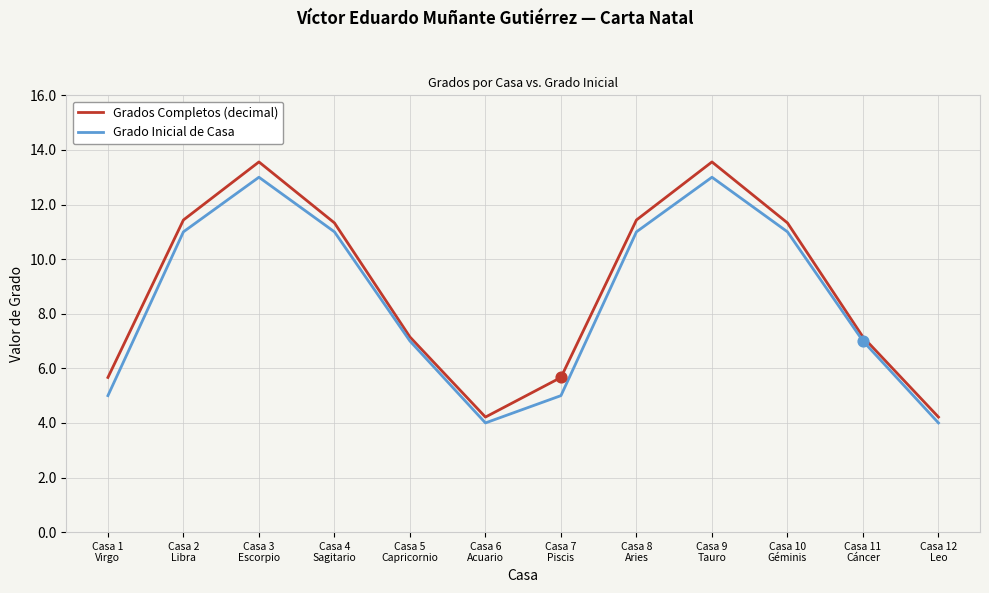

What is the maximum value for Grado Inicial de Casa?

13.0